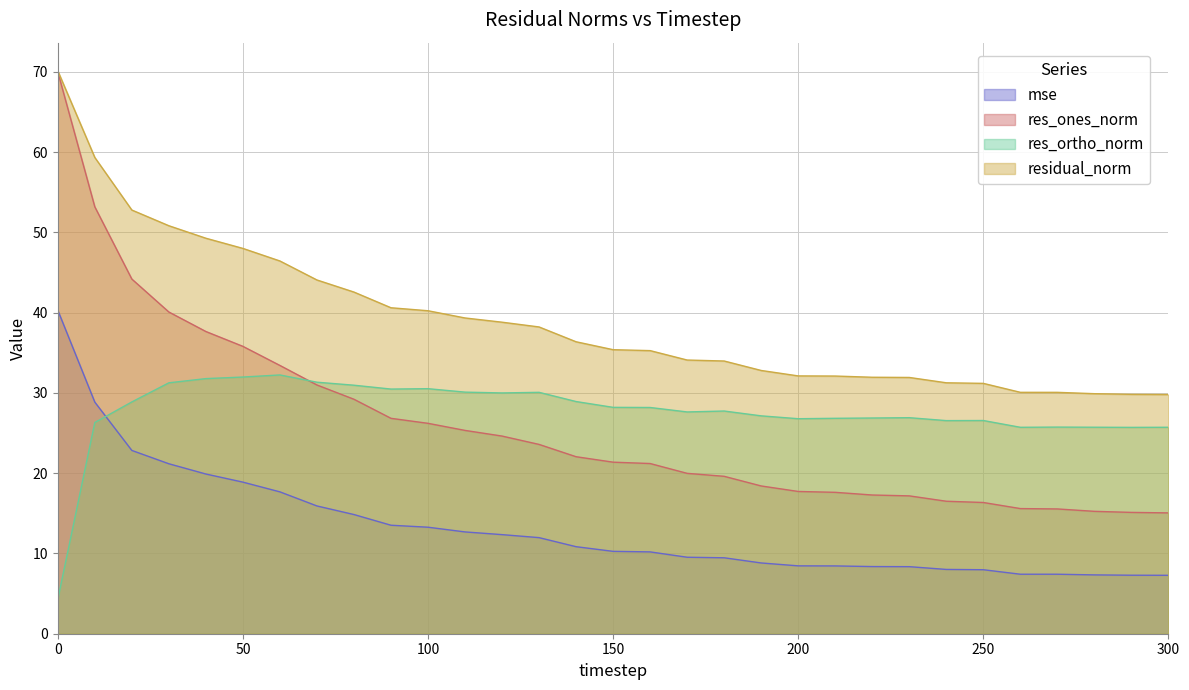

Which series has the largest range (max minus min)?

res_ones_norm